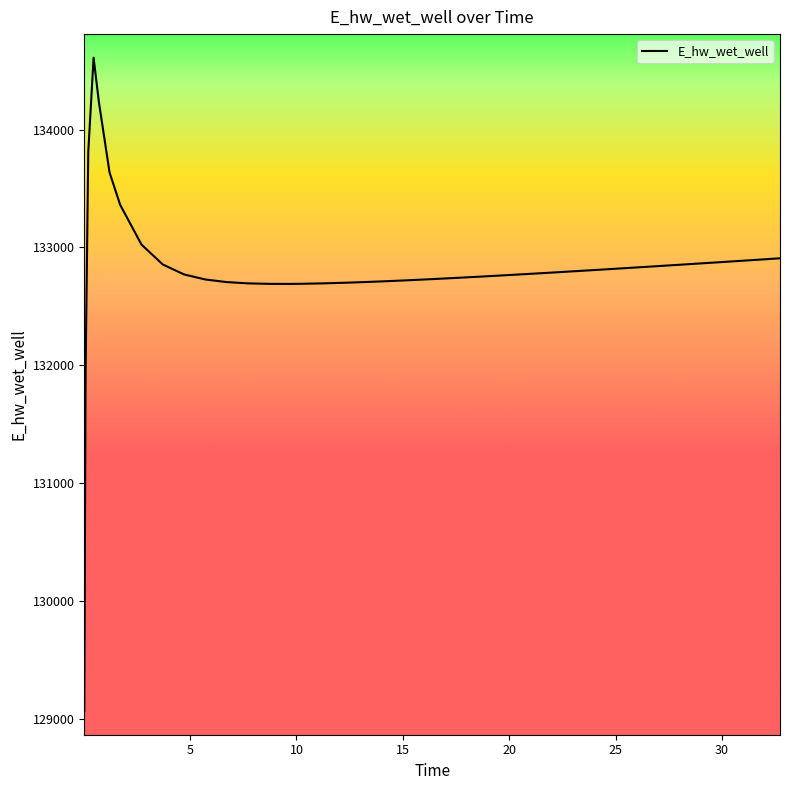

What is the difference between the maximum and minimum values?

5547.1